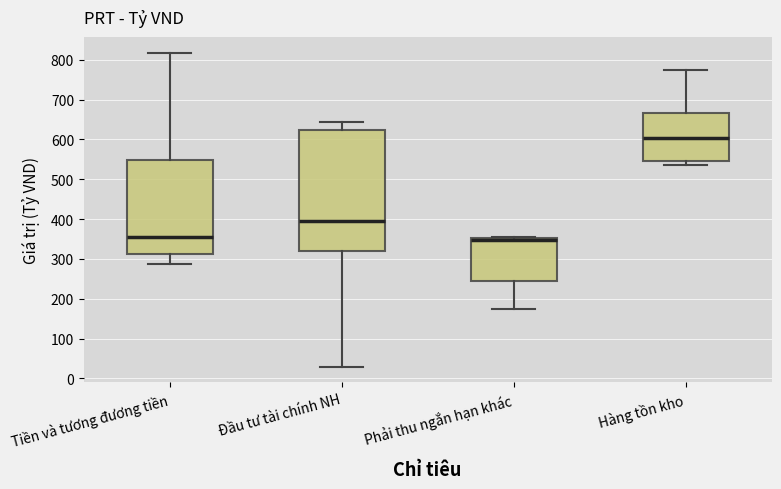

Reading left to right, transcribe this box plot: for each box, give where its median line is, the range the box spans, and where its two whiskers end, as read against the y-axis. The values are not printed on the chart, so give them approximately, as read against the axis.

Tiền và tương đương tiền: median 350, box 310 to 550, whiskers 290 to 820
Đầu tư tài chính NH: median 400, box 320 to 620, whiskers 30 to 640
Phải thu ngắn hạn khác: median 350 (just below the box's upper edge), box 240 to 350, whiskers 180 to 350
Hàng tồn kho: median 600, box 550 to 670, whiskers 540 to 770